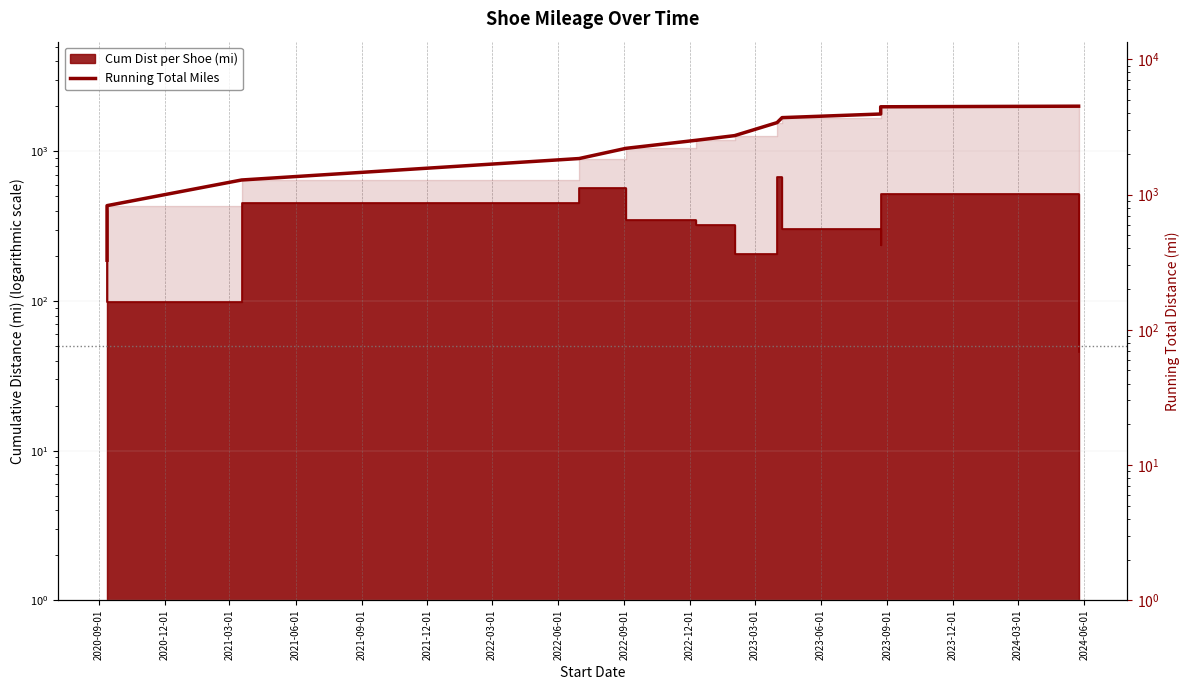

Where does the data first go above 2521?

2022-03-01